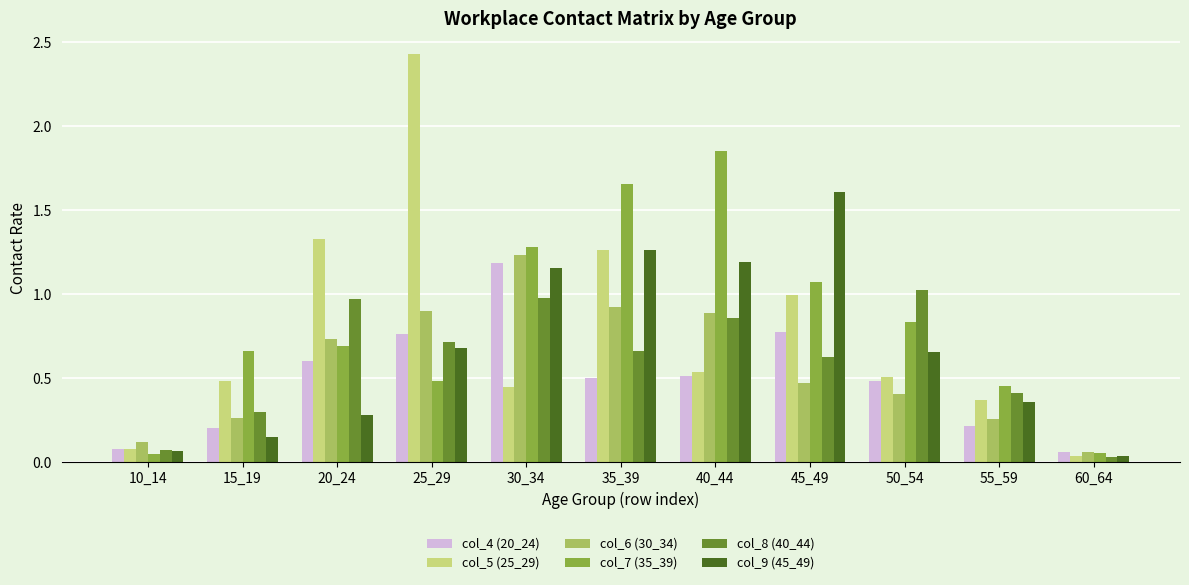

At how many categories does at least one series exceed 1?

7